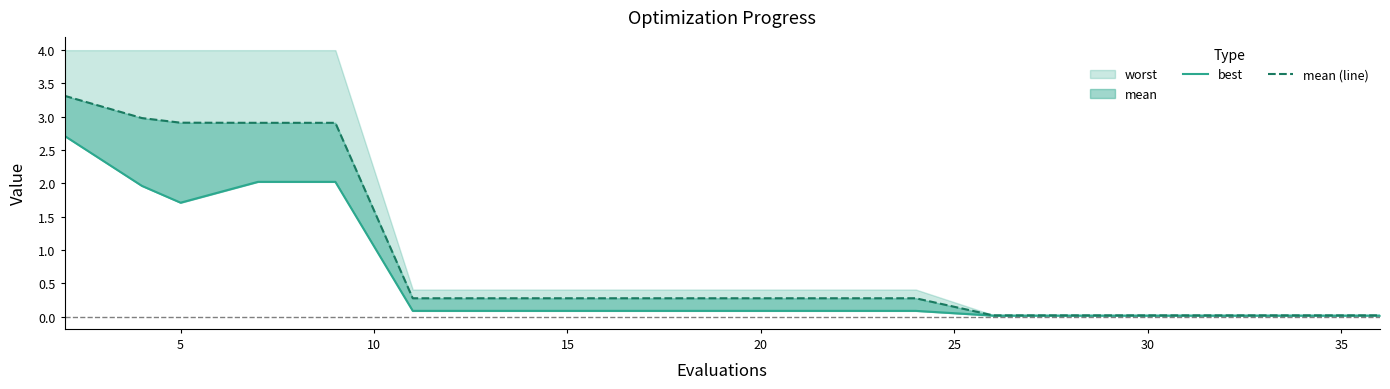

Reading left to right, list all the values displayed in this chart.

best: 2.7	2.0	1.7	2.0	2.0	0.1	0.1	0.1	0.1	0.1	0.1	0.1	0.1	0.0	0.0	0.0	0.0	0.0	0.0	0.0
mean (line): 3.3	3.0	2.9	2.9	2.9	0.3	0.3	0.3	0.3	0.3	0.3	0.3	0.3	0.0	0.0	0.0	0.0	0.0	0.0	0.0